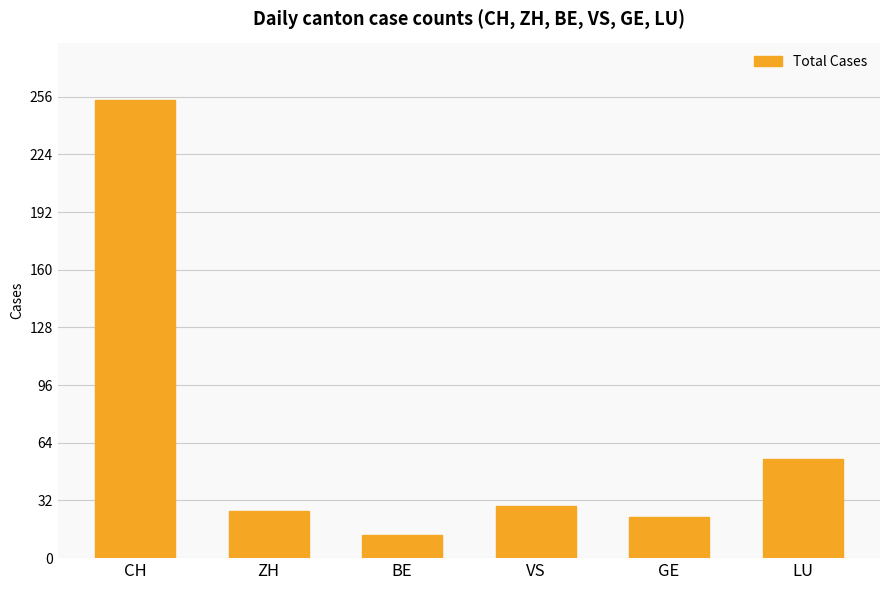

List the labels in order of value, smallest first.

BE, GE, ZH, VS, LU, CH